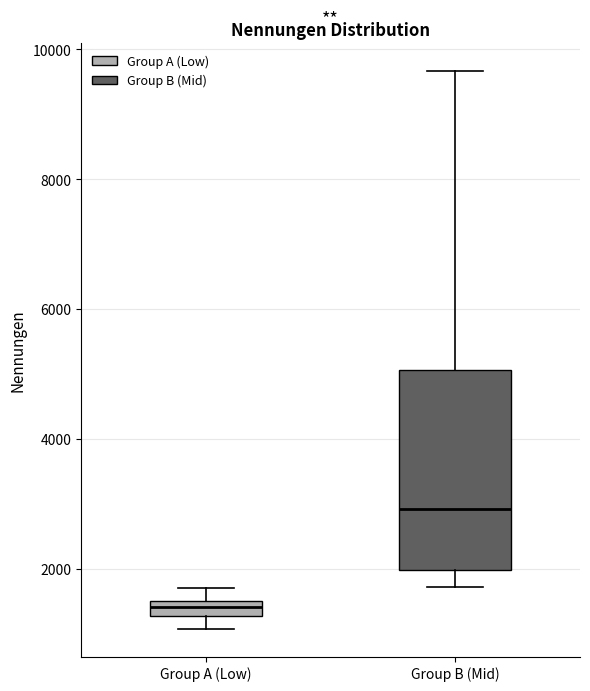

Where is the upper edge of the box for Group B (Mid) on the y-axis? The values are not printed on the chart, so give them approximately, as read against the axis.

5000